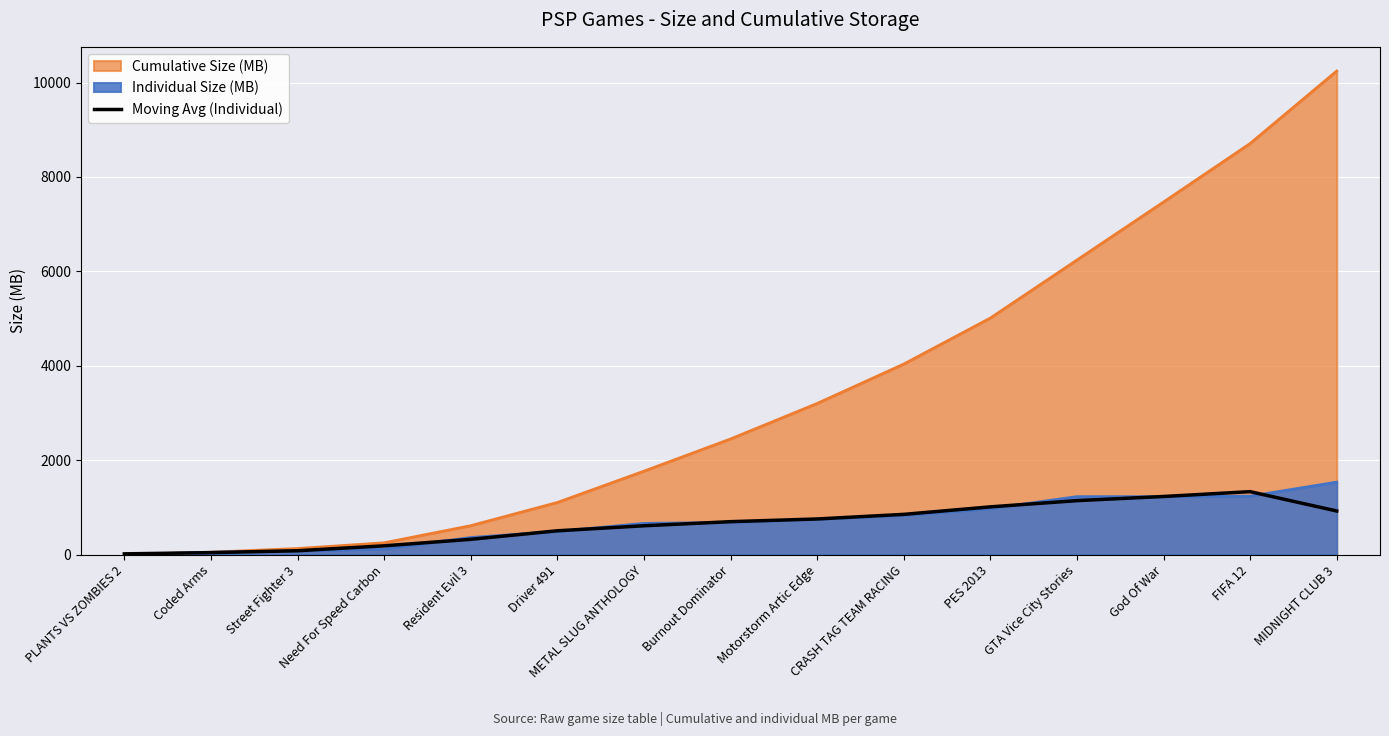

What is the maximum value shown in the chart?

10244.0